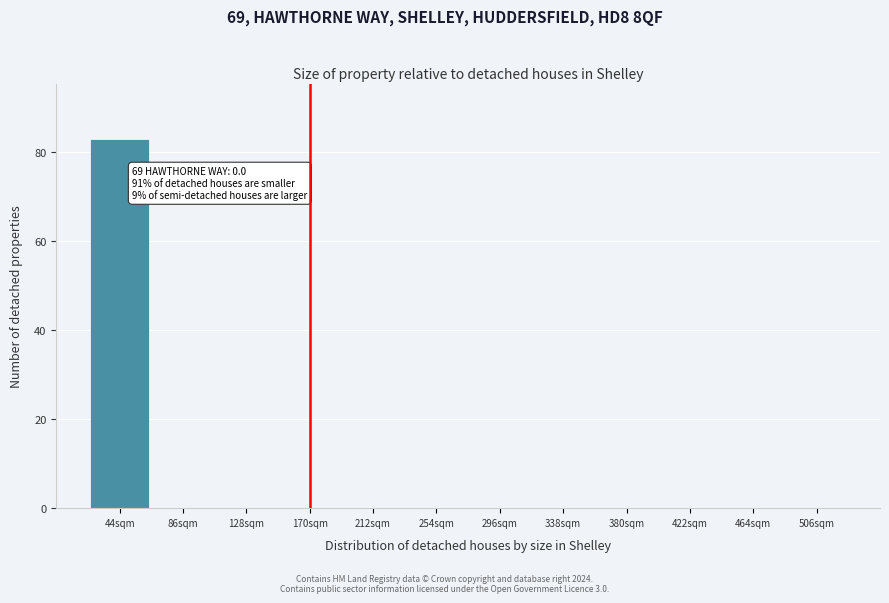

Reading left to right, extract all data points from this chart.

44sqm=83	86sqm=0	128sqm=0	170sqm=0	212sqm=0	254sqm=0	296sqm=0	338sqm=0	380sqm=0	422sqm=0	464sqm=0	506sqm=0